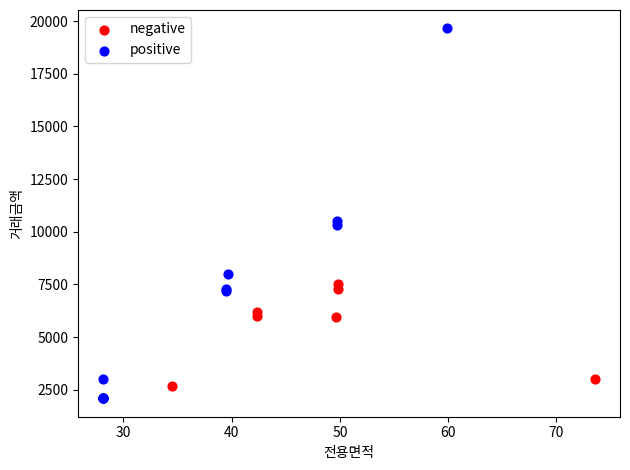

Which series reaches the maximum Y coordinate?

positive